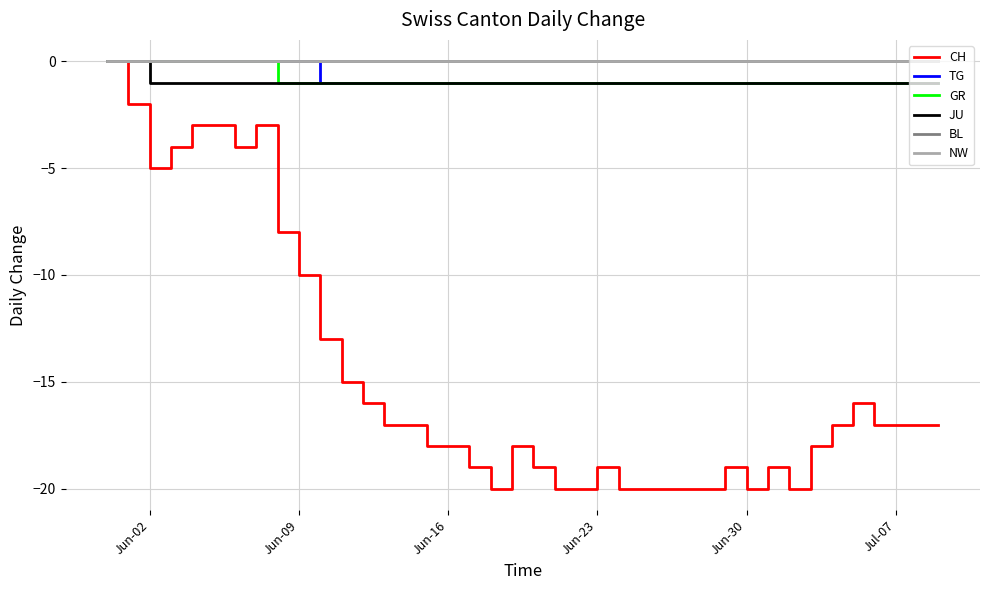

Reading left to right, list all the values displayed in this chart.

CH: 0	-2	-5	-4	-3	-3	-4	-3	-8	-10	-13	-15	-16	-17	-17	-18	-18	-19	-20	-18	-19	-20	-20	-19	-20	-20	-20	-20	-20	-19	-20	-19	-20	-18	-17	-16	-17	-17	-17	-17
TG: 0	0	0	0	0	0	0	0	0	0	-1	-1	-1	-1	-1	-1	-1	-1	-1	-1	-1	-1	-1	-1	-1	-1	-1	-1	-1	-1	-1	-1	-1	-1	-1	-1	-1	-1	-1	-1
GR: 0	0	0	0	0	0	0	0	-1	-1	-1	-1	-1	-1	-1	-1	-1	-1	-1	-1	-1	-1	-1	-1	-1	-1	-1	-1	-1	-1	-1	-1	-1	-1	-1	-1	-1	-1	-1	-1
JU: 0	0	-1	-1	-1	-1	-1	-1	-1	-1	-1	-1	-1	-1	-1	-1	-1	-1	-1	-1	-1	-1	-1	-1	-1	-1	-1	-1	-1	-1	-1	-1	-1	-1	-1	-1	-1	-1	-1	-1
BL: 0	0	0	0	0	0	0	0	0	0	0	0	0	0	0	0	0	0	0	0	0	0	0	0	0	0	0	0	0	0	0	0	0	0	0	0	0	0	0	0
NW: 0	0	0	0	0	0	0	0	0	0	0	0	0	0	0	0	0	0	0	0	0	0	0	0	0	0	0	0	0	0	0	0	0	0	0	0	0	0	0	0